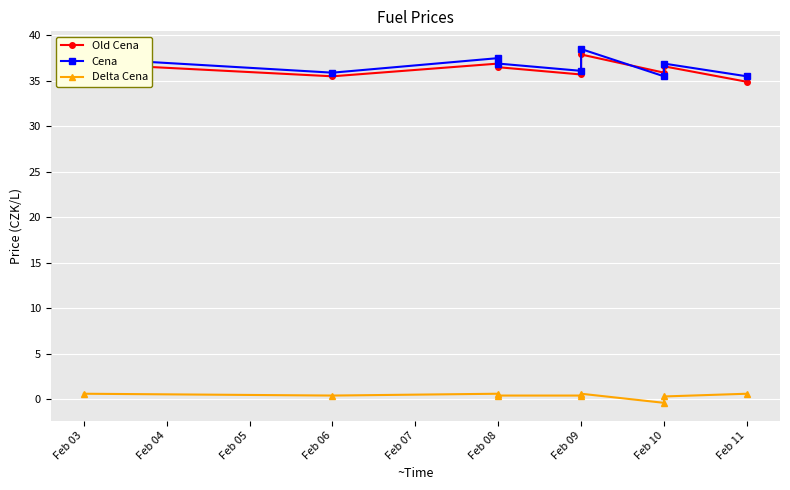

What is the total value across all series at Feb 09?

72.2